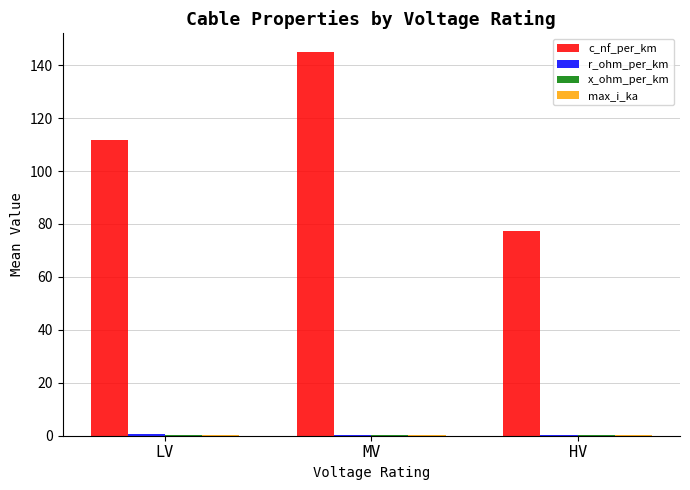

Is it true that c_nf_per_km equals 77.3 at HV?

True